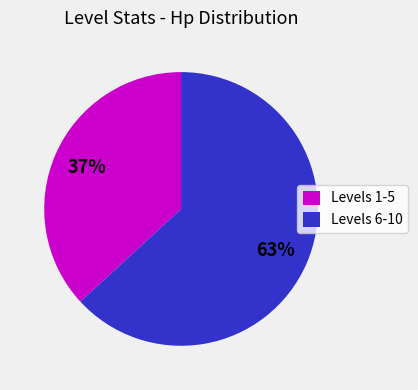

To the nearest percent, what portion does Levels 1-5 represent?

37%